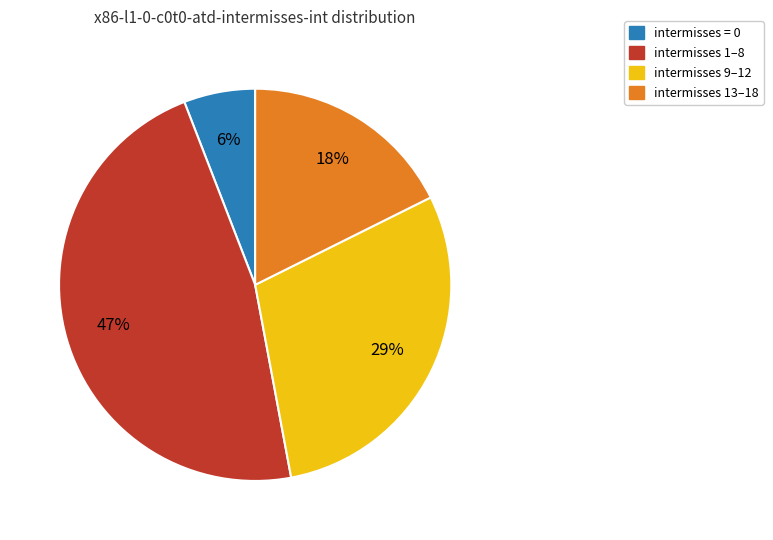

To the nearest percent, what is the average slice percentage?

25%